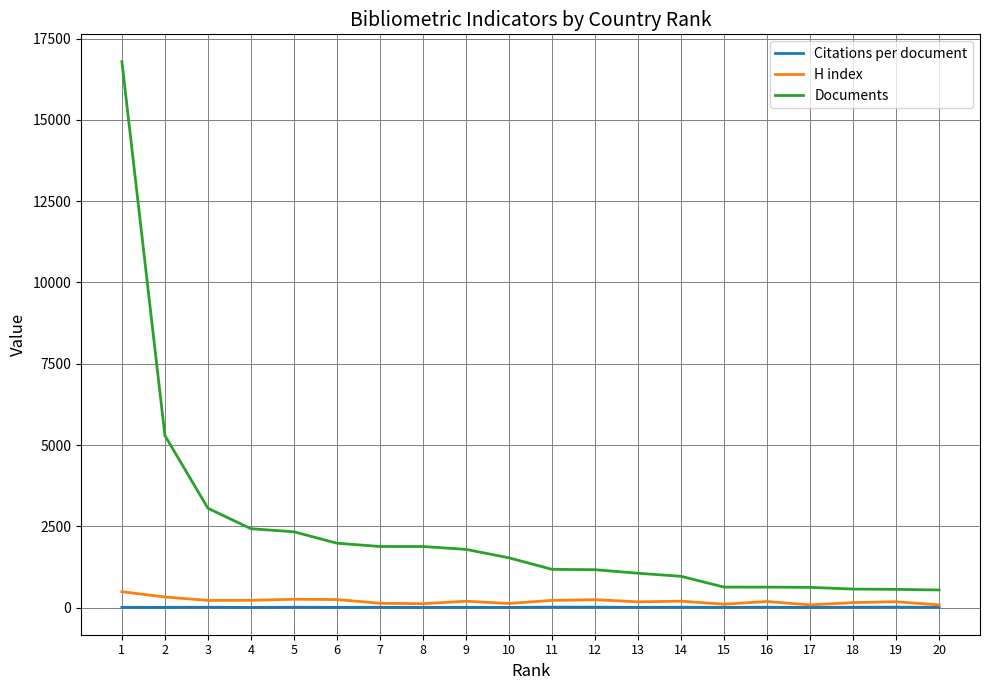

Is it true that Documents equals 1879.0 at 7?

True